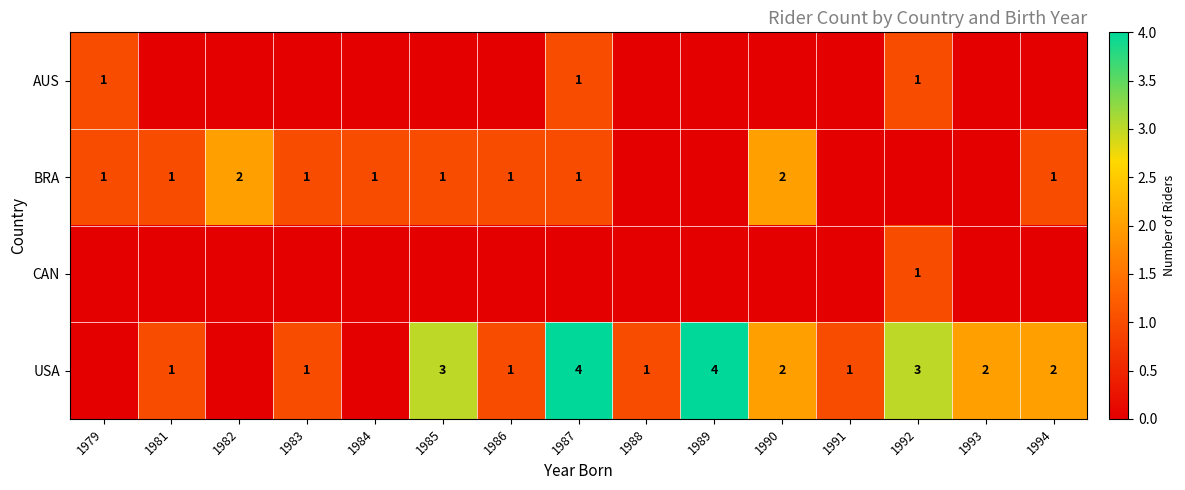

At which category does the chart reach its peak across all series?

1987